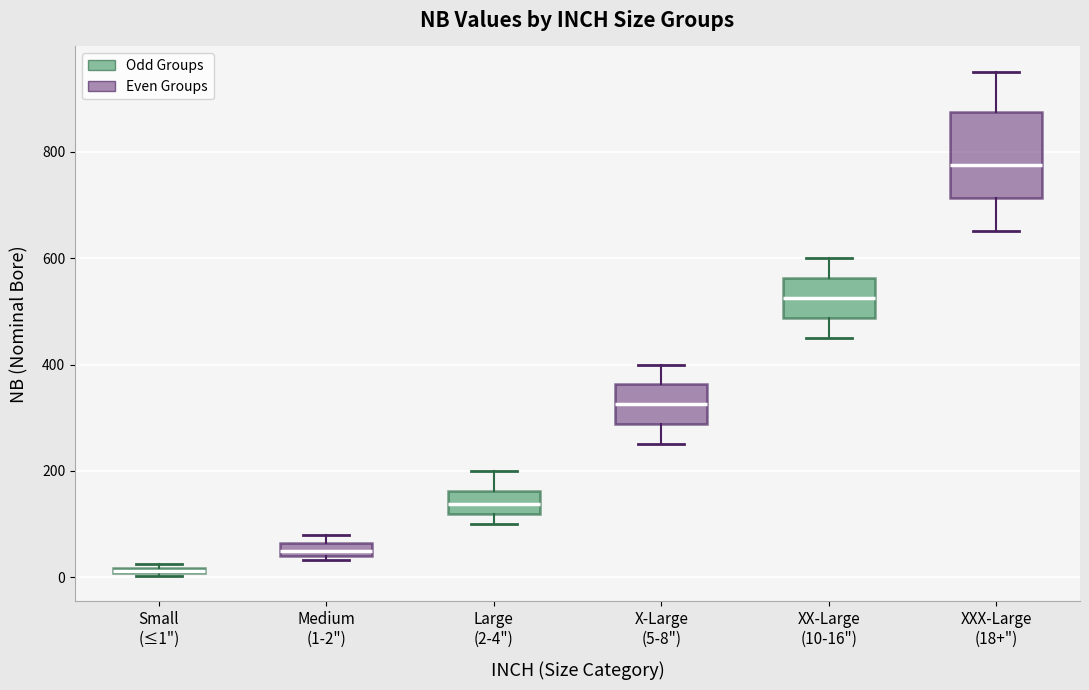

Comparing the boxes themselves (not the whiskers), which one is the tallest?

XXX-Large (18+")